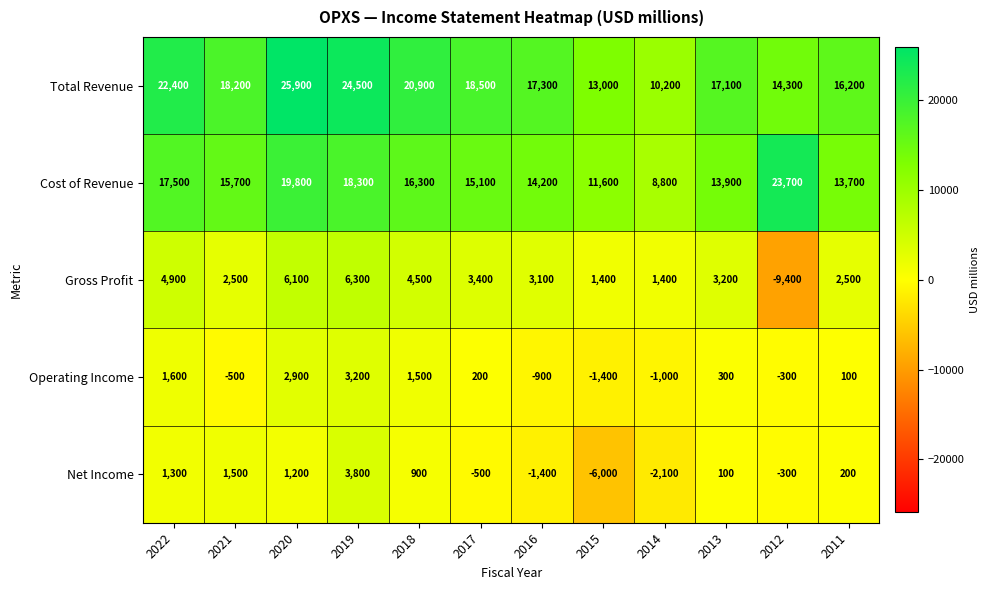

What is the difference between the second highest and second lowest values in the Total Revenue series?

11500